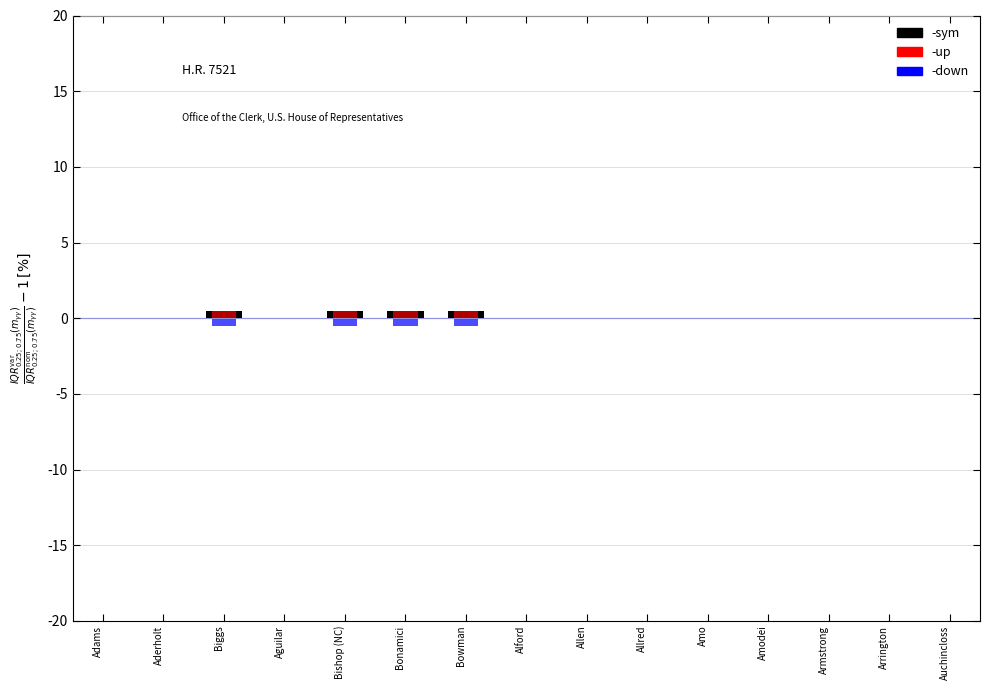

Where is -down nearest to the value 0?

Adams